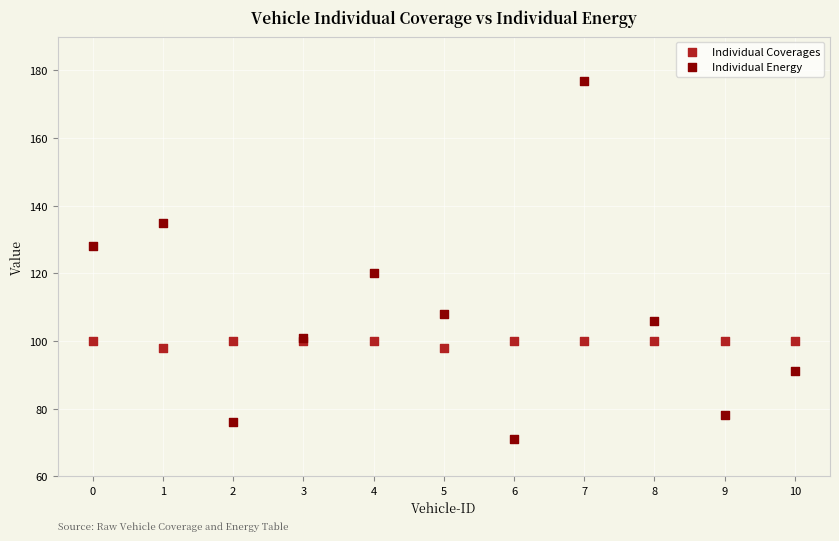

Which series contains the highest Y value?

Individual Energy